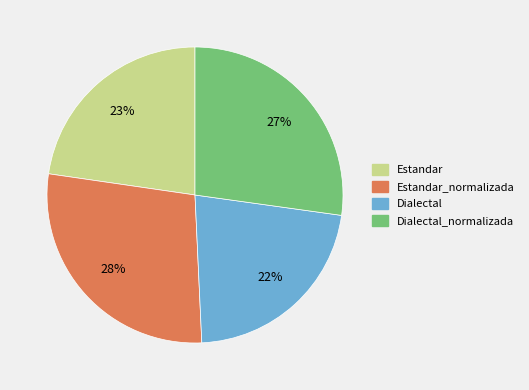

Count the number of slices in the pie.

4